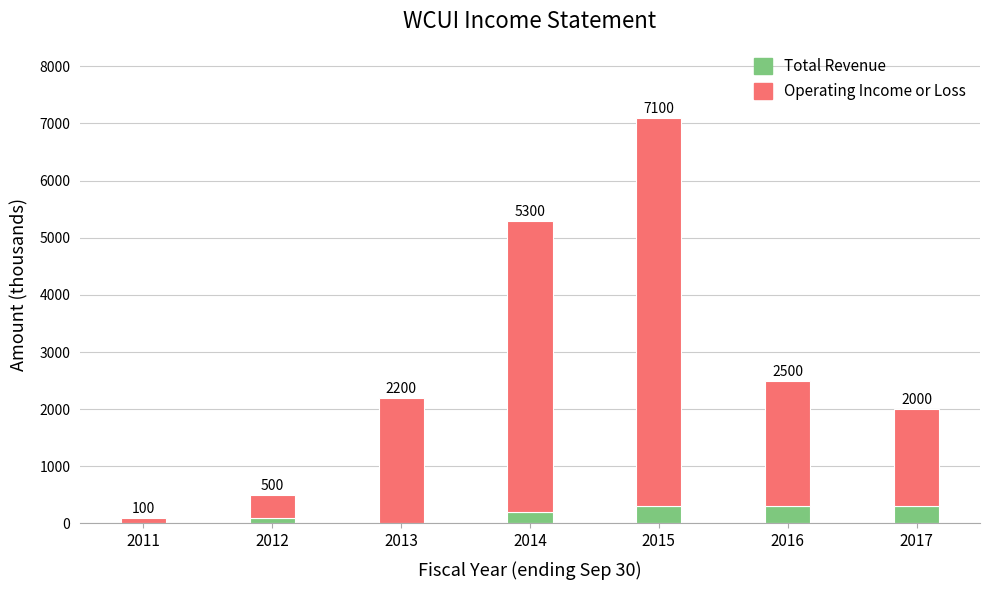

What is the difference between the Operating Income or Loss values at 2015 and 2012?

6400